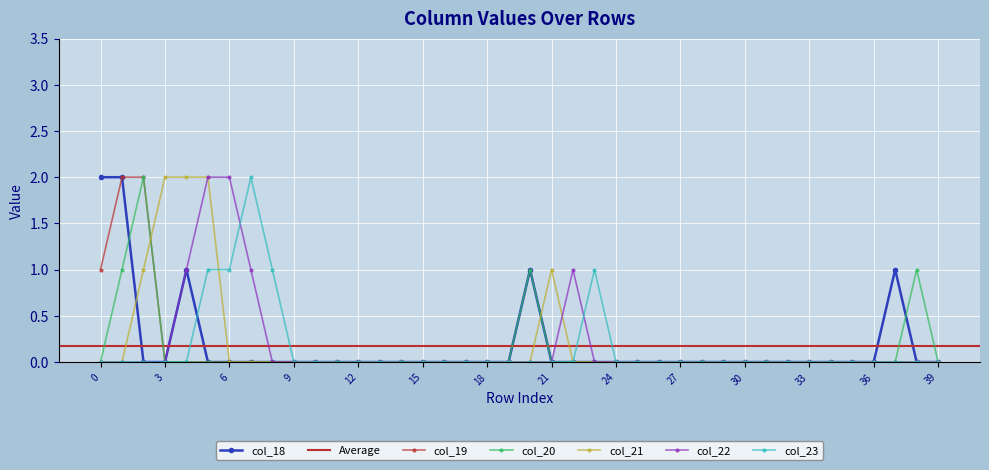

At which category does col_18 reach its first local peak?

4